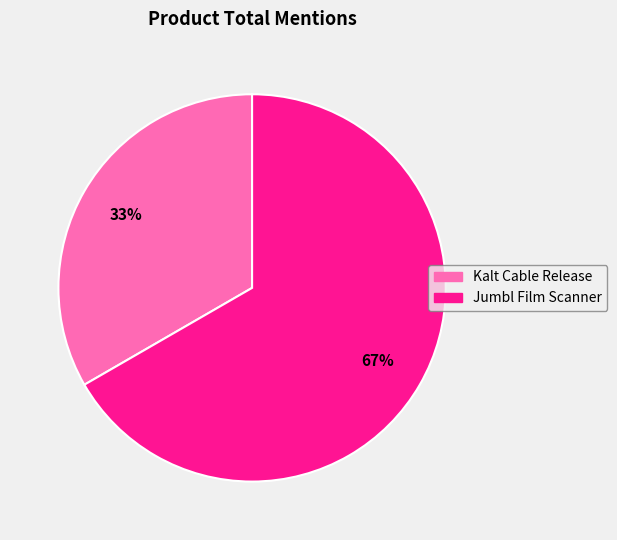

Count the number of slices in the pie.

2